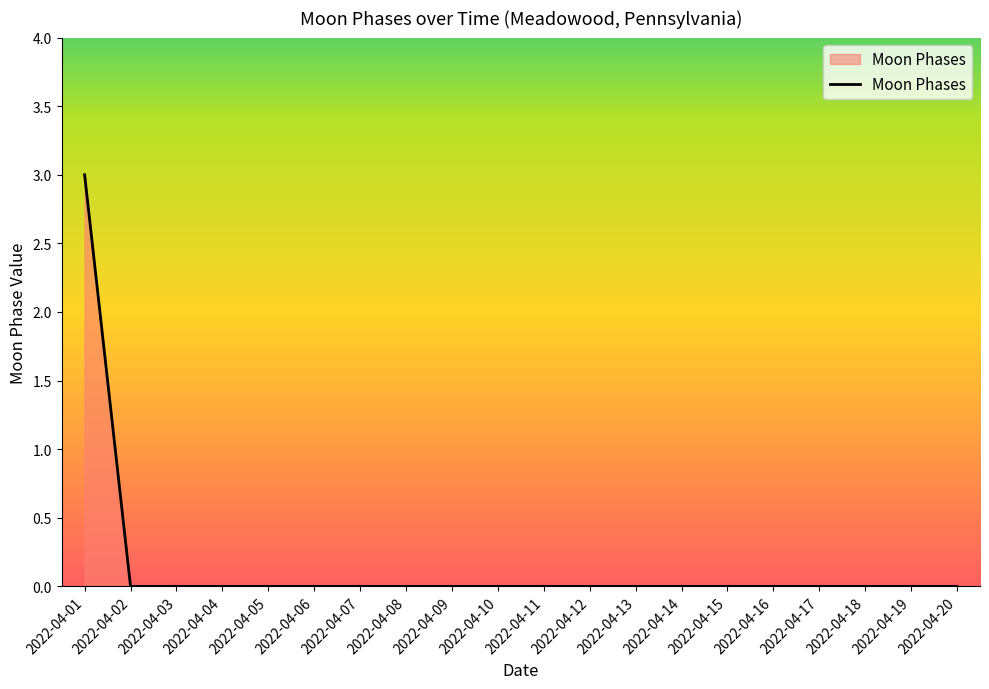

Count the number of data series in this chart.

1